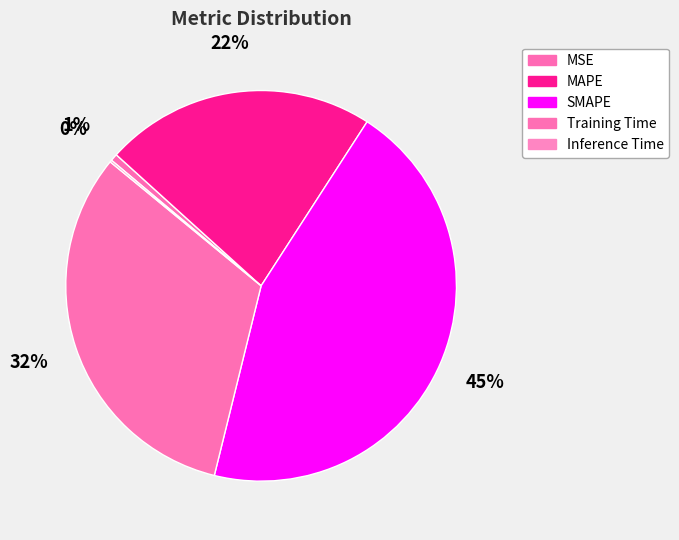

Is the sum of Inference Time and Training Time greater than half?

No